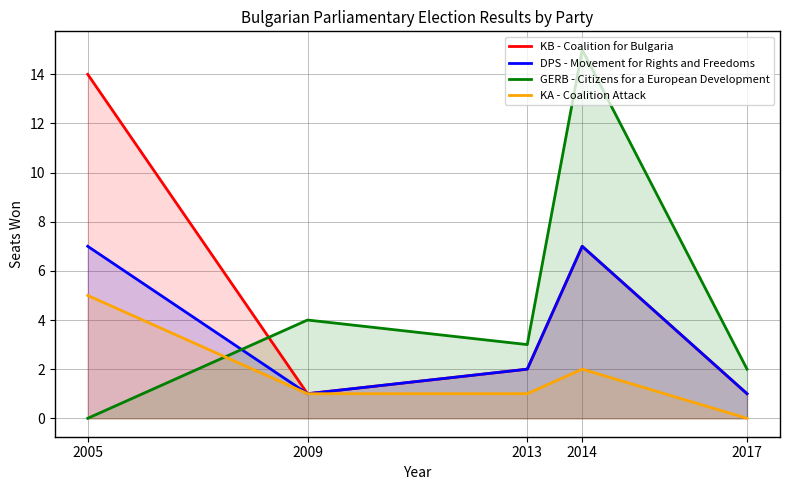

Where is the first local maximum for KA - Coalition Attack?

2014